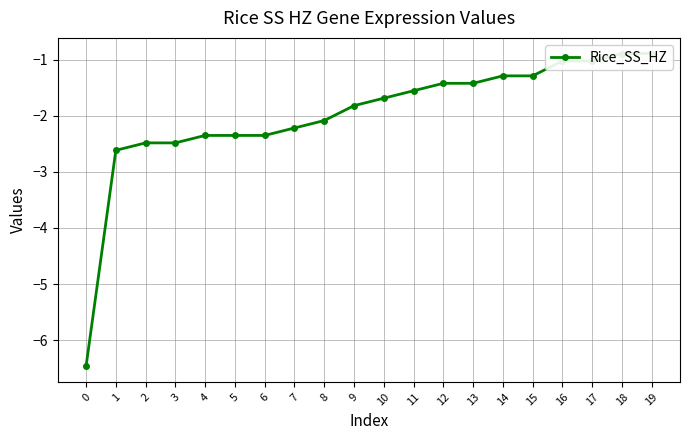

What is the difference between the maximum and second lowest values?

1.7